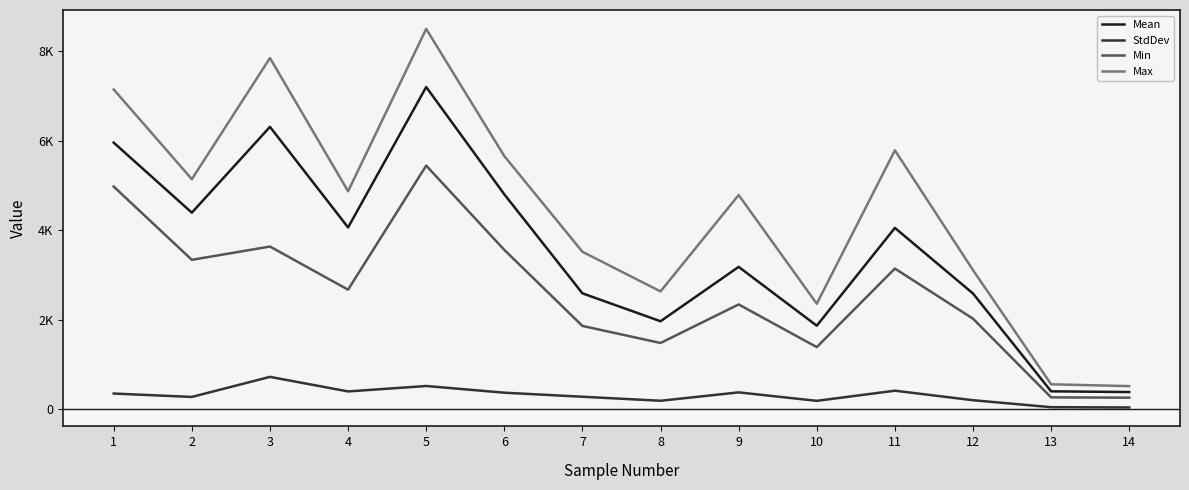

Is it true that Min equals 1480.0 at 8?

True